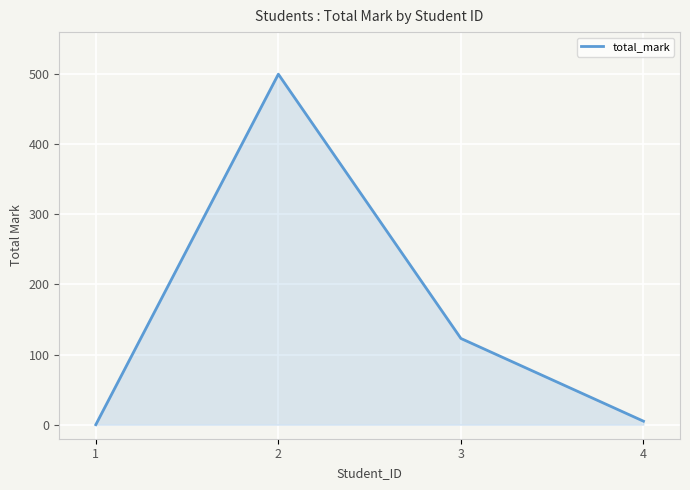

List the labels in order of value, smallest first.

1, 4, 3, 2